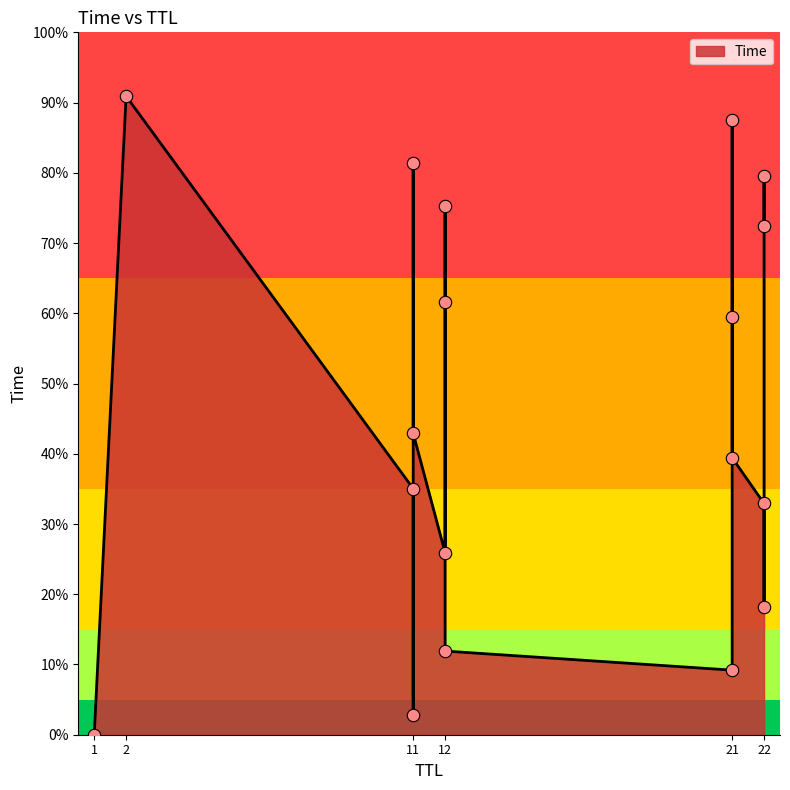

Between 21 and 12, which is larger?

12